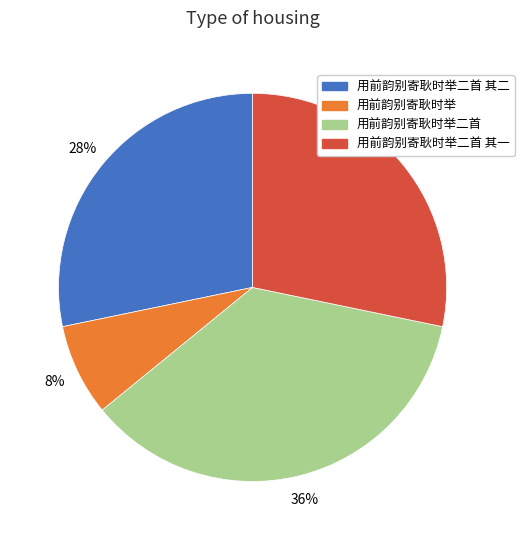

Is there a majority slice in this chart?

No